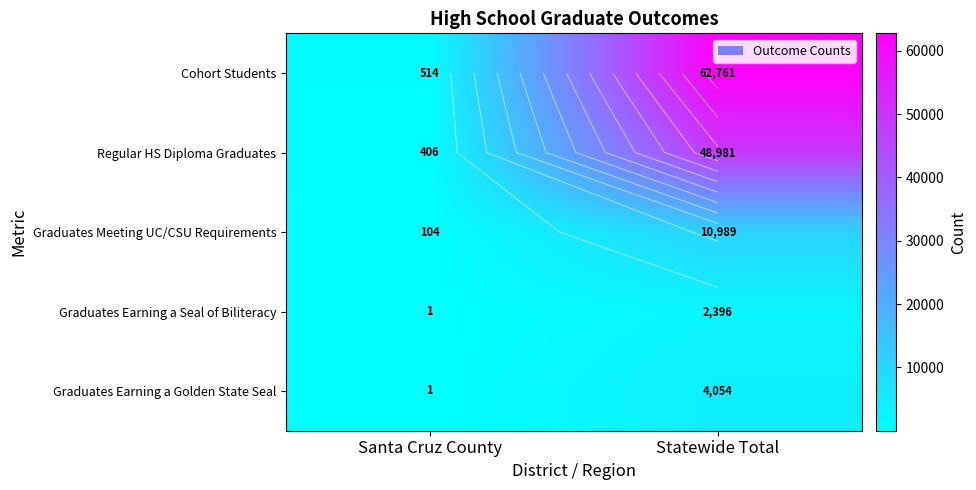

How many data points does each series have?

2